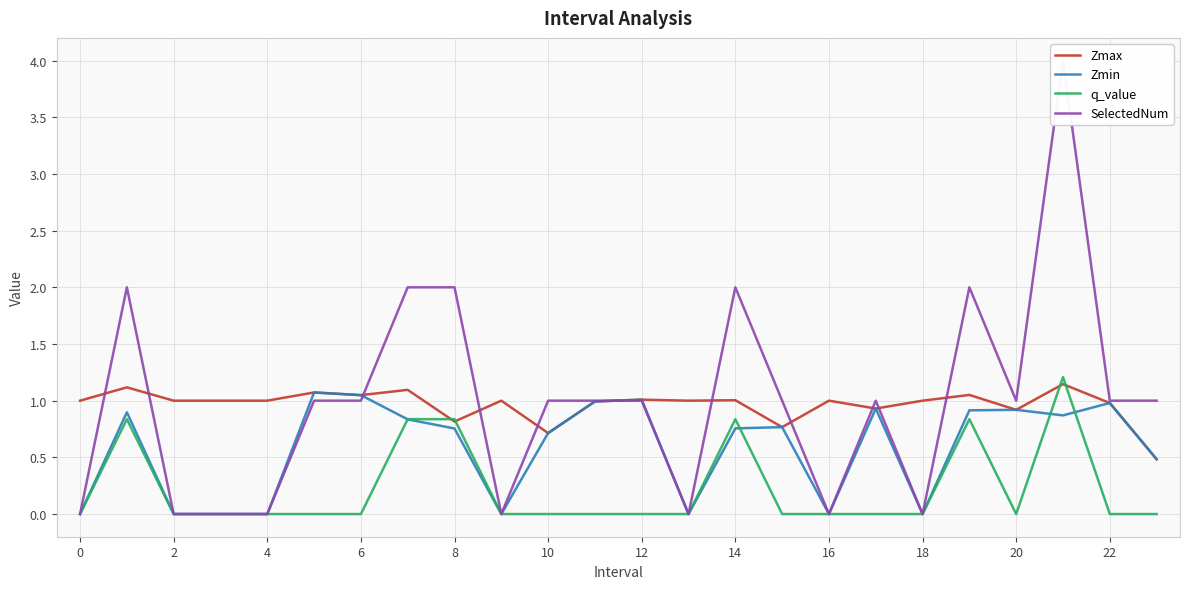

The Zmax series shows 1.0 at 10. True or false?

False